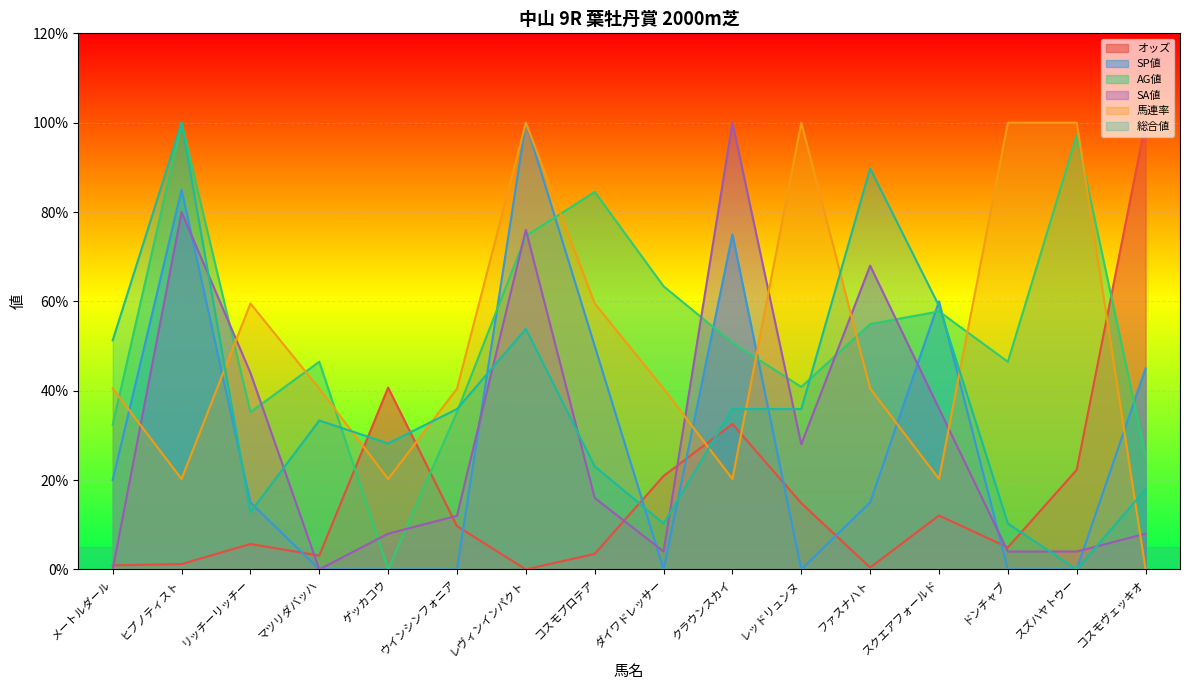

Reading left to right, list all the values displayed in this chart.

オッズ: 0.9	1.2	5.7	3.1	40.7	9.7	0.0	3.5	20.9	32.6	14.8	0.4	12.1	4.9	22.3	100.0
SP値: 20.0	85.0	15.0	0.0	0.0	0.0	100.0	50.0	0.0	75.0	0.0	15.0	60.0	0.0	0.0	45.0
AG値: 32.4	100.0	35.2	46.5	0.0	35.2	74.6	84.5	63.4	50.7	40.8	54.9	57.7	46.5	97.2	25.4
SA値: 0.0	80.0	44.0	0.0	8.0	12.0	76.0	16.0	4.0	100.0	28.0	68.0	36.0	4.0	4.0	8.0
馬連率: 40.5	20.2	59.5	40.5	20.2	40.5	100.0	59.5	40.5	20.2	100.0	40.5	20.2	100.0	100.0	0.0
総合値: 51.3	100.0	12.8	33.3	28.2	35.9	53.8	23.1	10.3	35.9	35.9	89.7	59.0	10.3	0.0	17.9